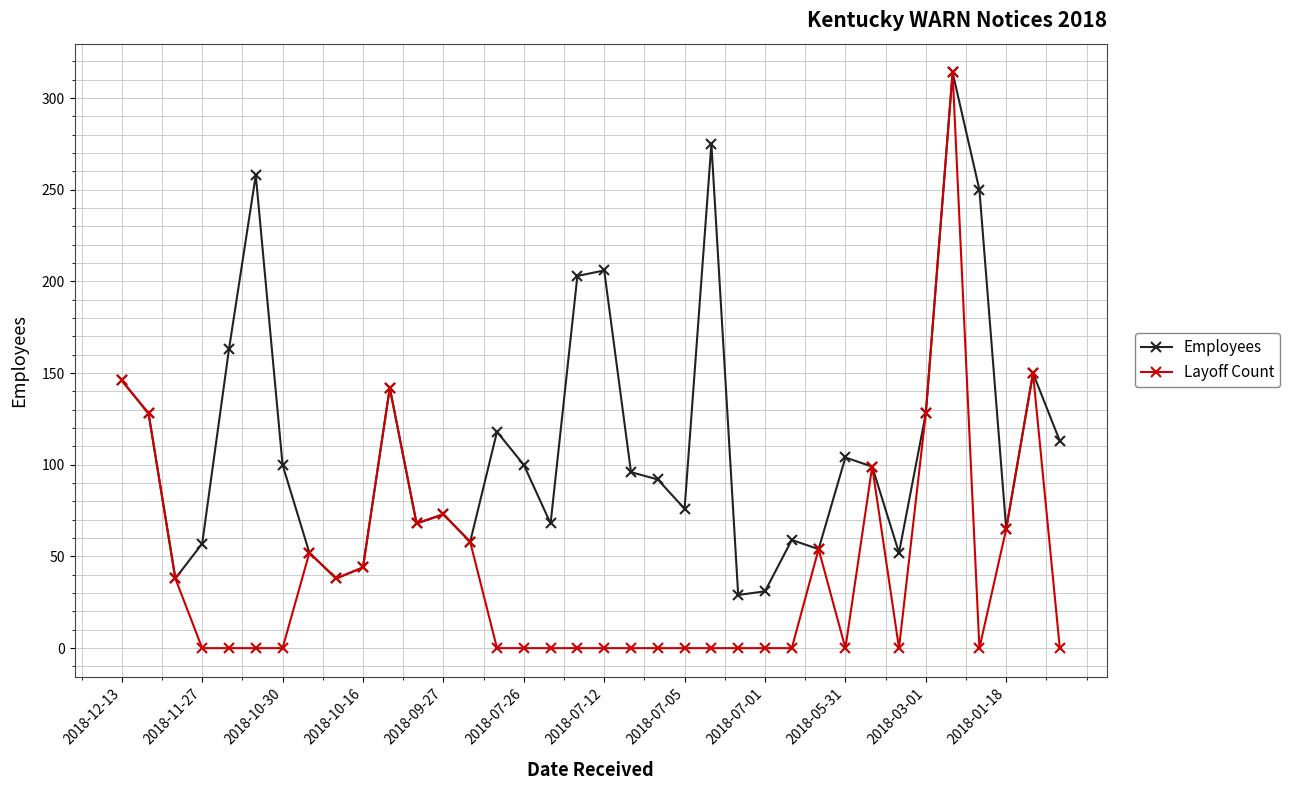

Is this an area chart (filled region under the line)?

No